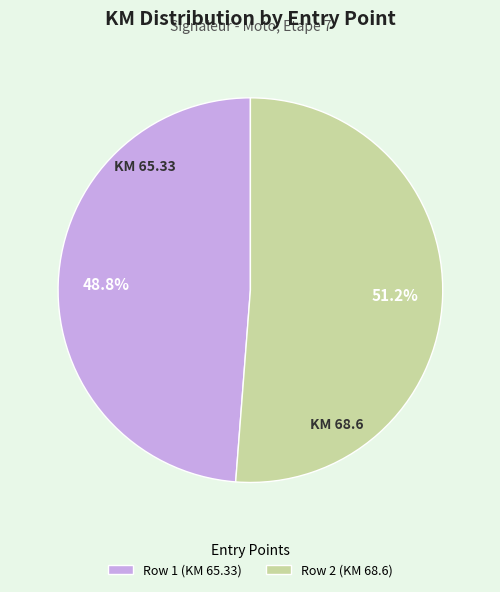

To the nearest percent, what is the combined percentage of Row 2 (KM 68.6) and Row 1 (KM 65.33)?

100%